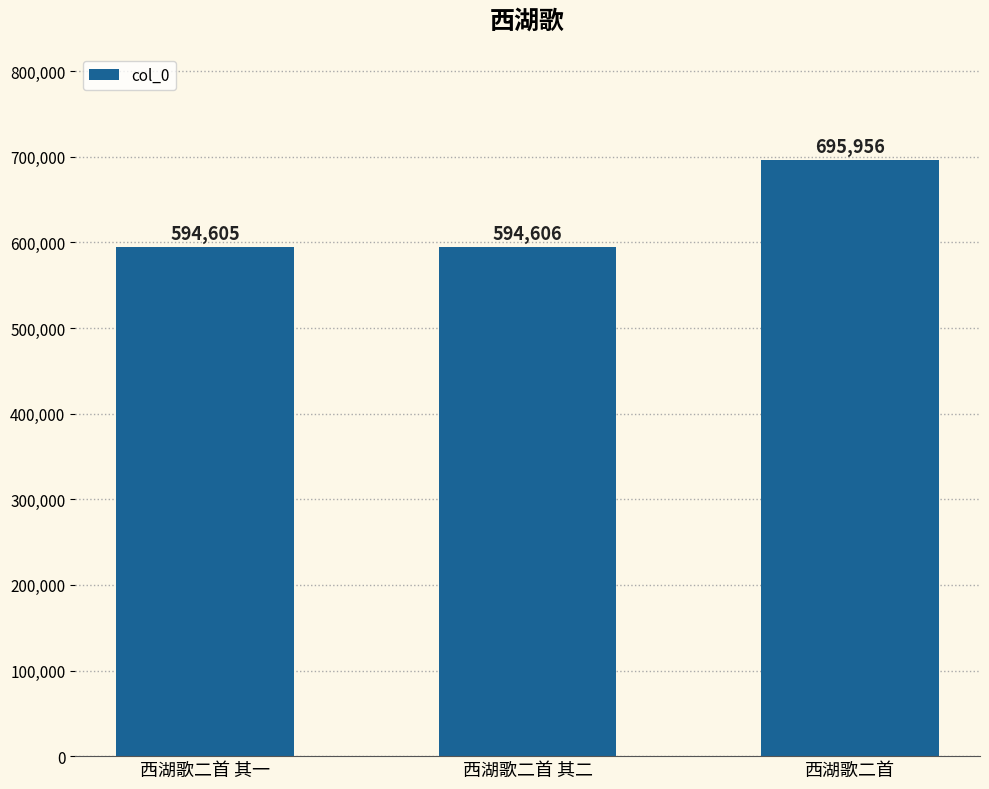

Reading left to right, what are all the values shown in this chart?

西湖歌二首 其一=594605	西湖歌二首 其二=594606	西湖歌二首=695956